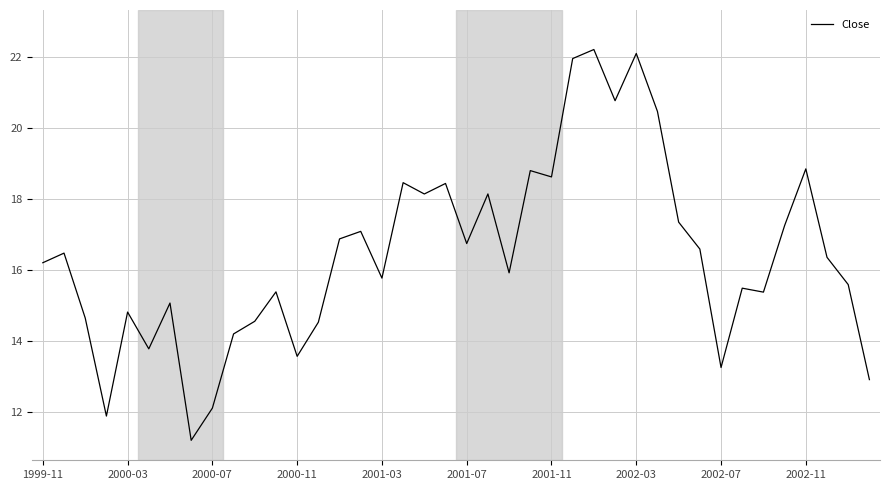

How many distinct data groups are displayed?

1